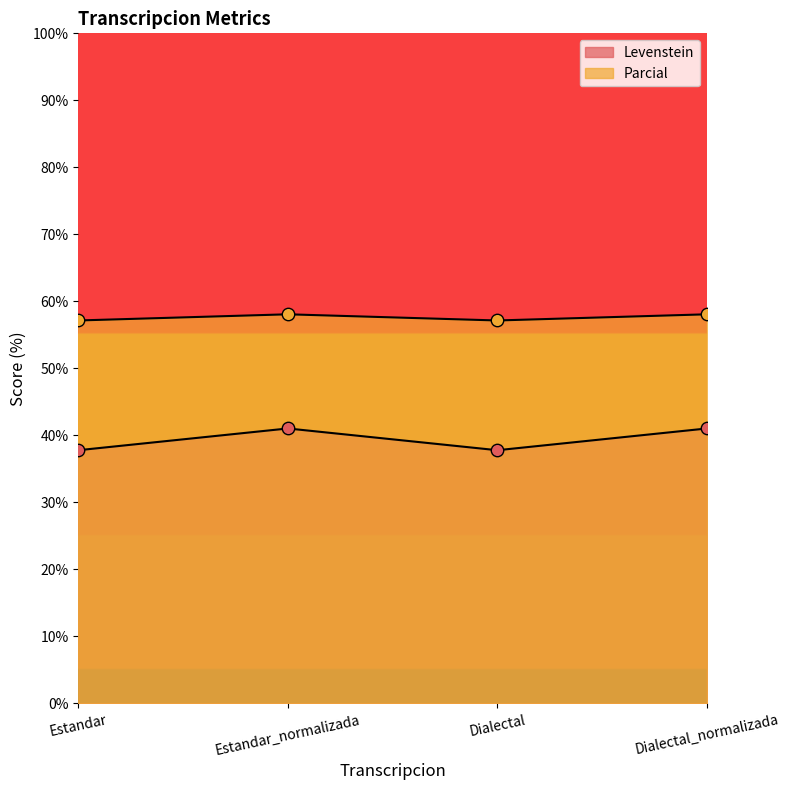

Which series has the widest spread of Y values?

Levenstein